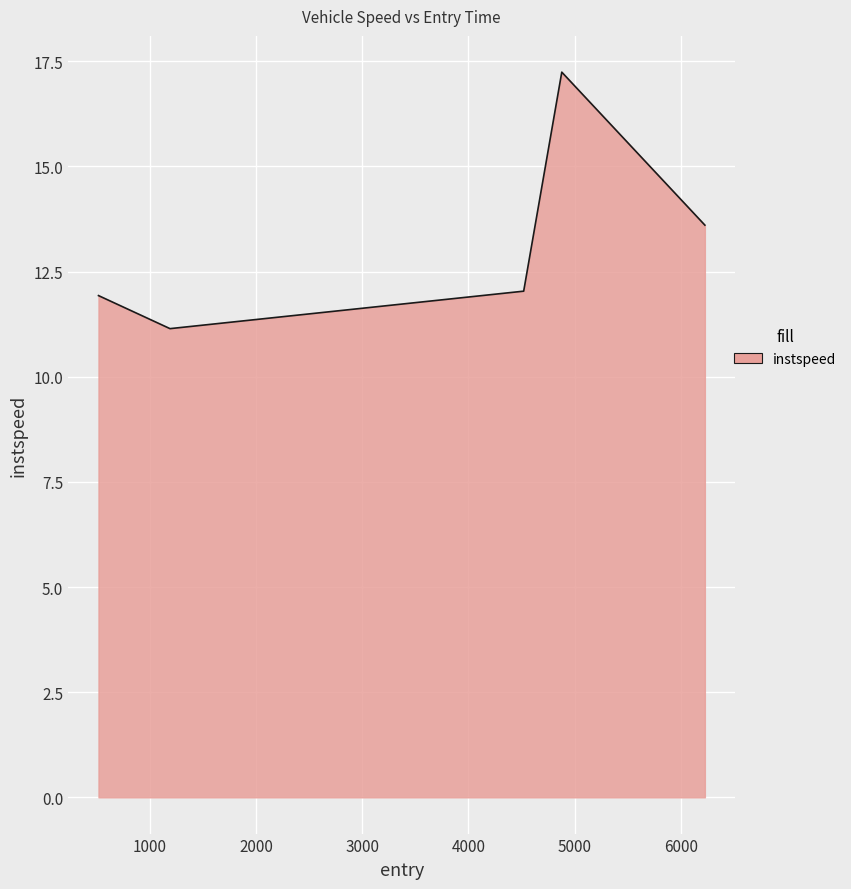

True or false: the data has more than 2 interior local peaks.

False